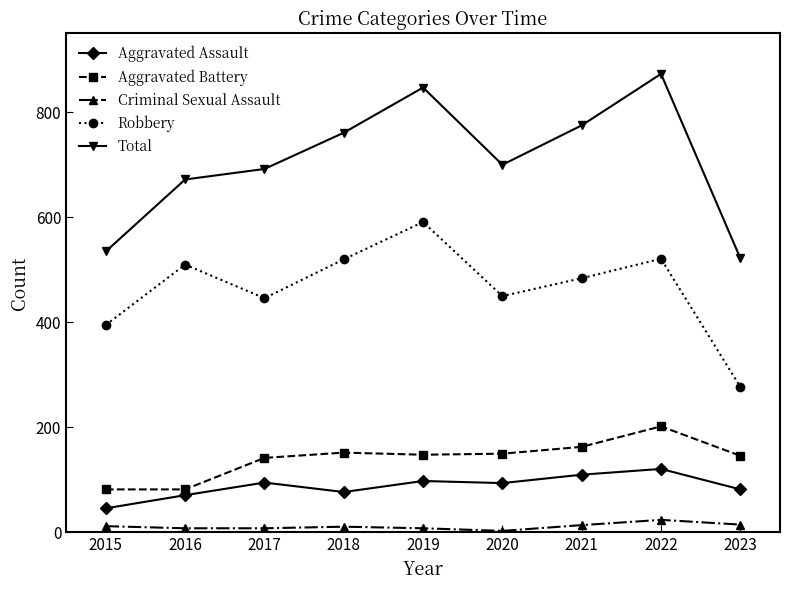

True or false: Aggravated Assault has more than 0 points higher than both neighbors.

True